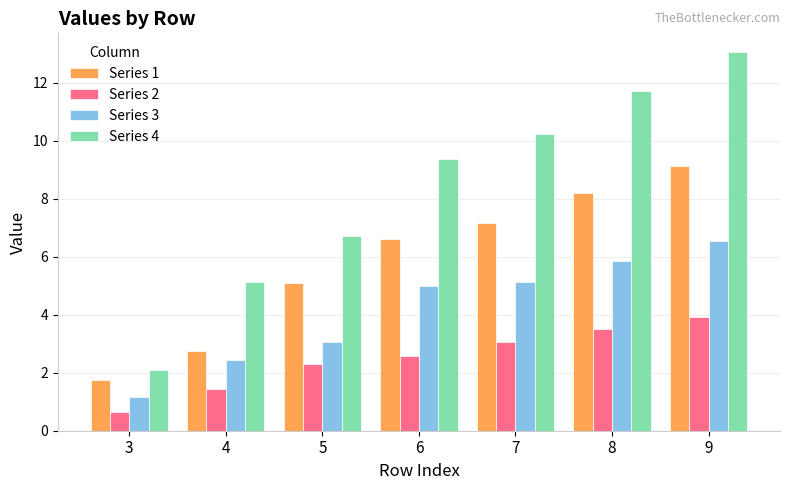

At which label does Series 4 first exceed 9?

6